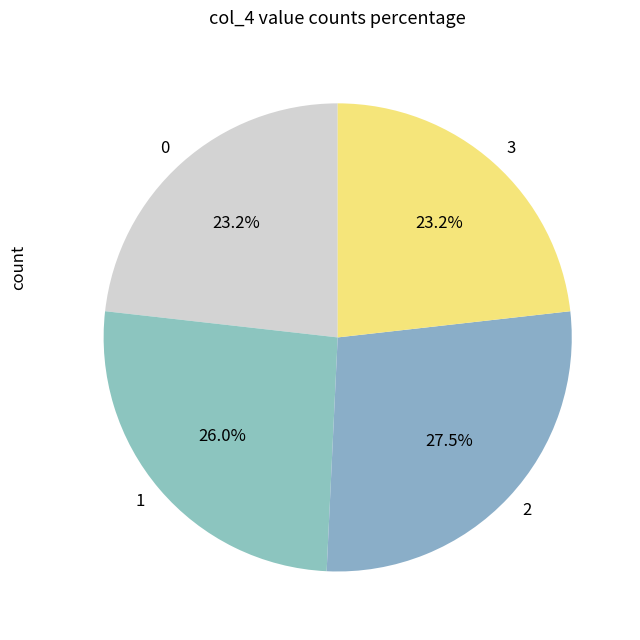

Count the number of slices in the pie.

4